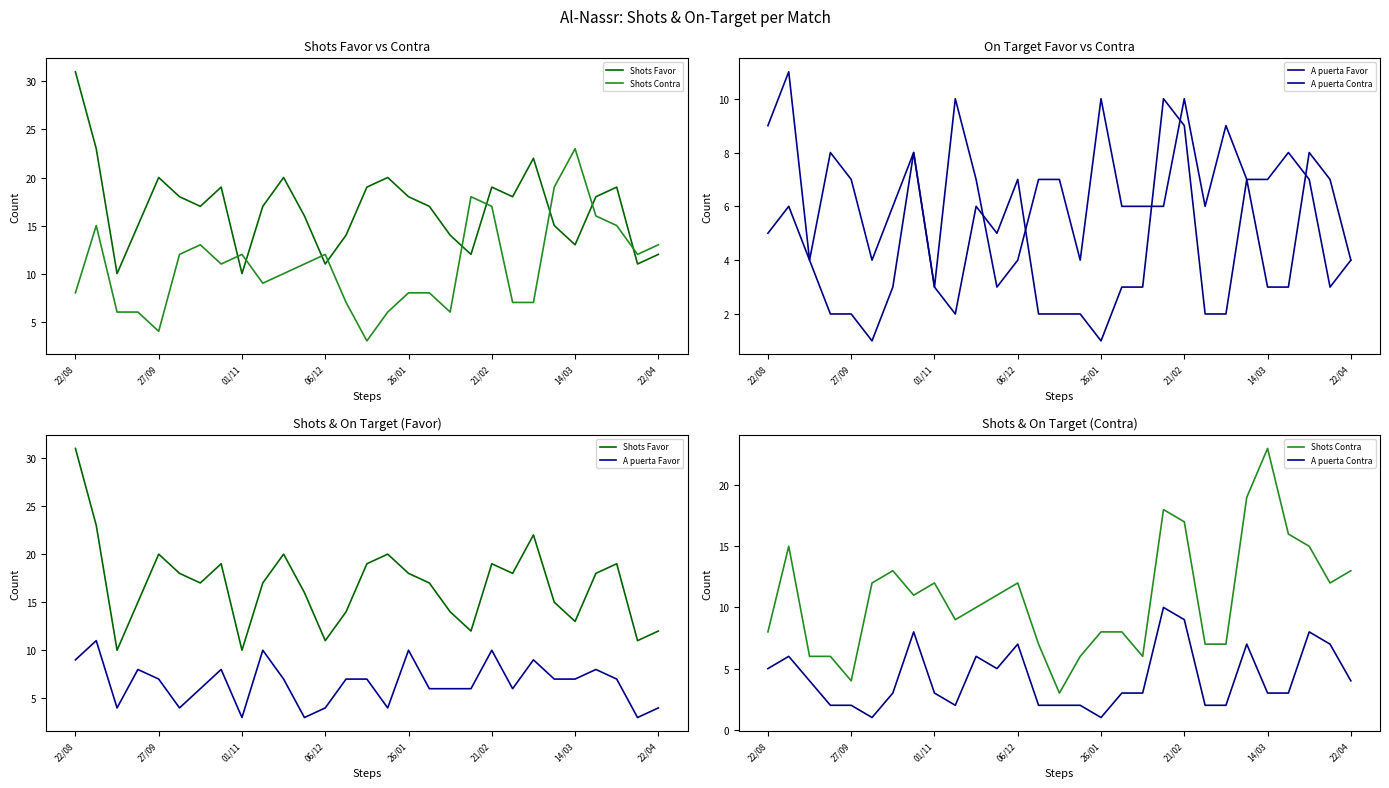

True or false: Shots Favor has more than 2 interior local peaks.

True